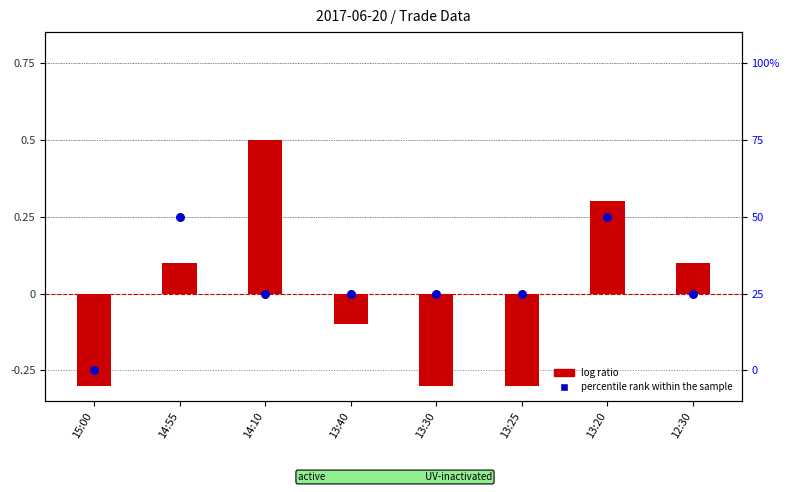

At which category is the sum across all series the highest?

13:20